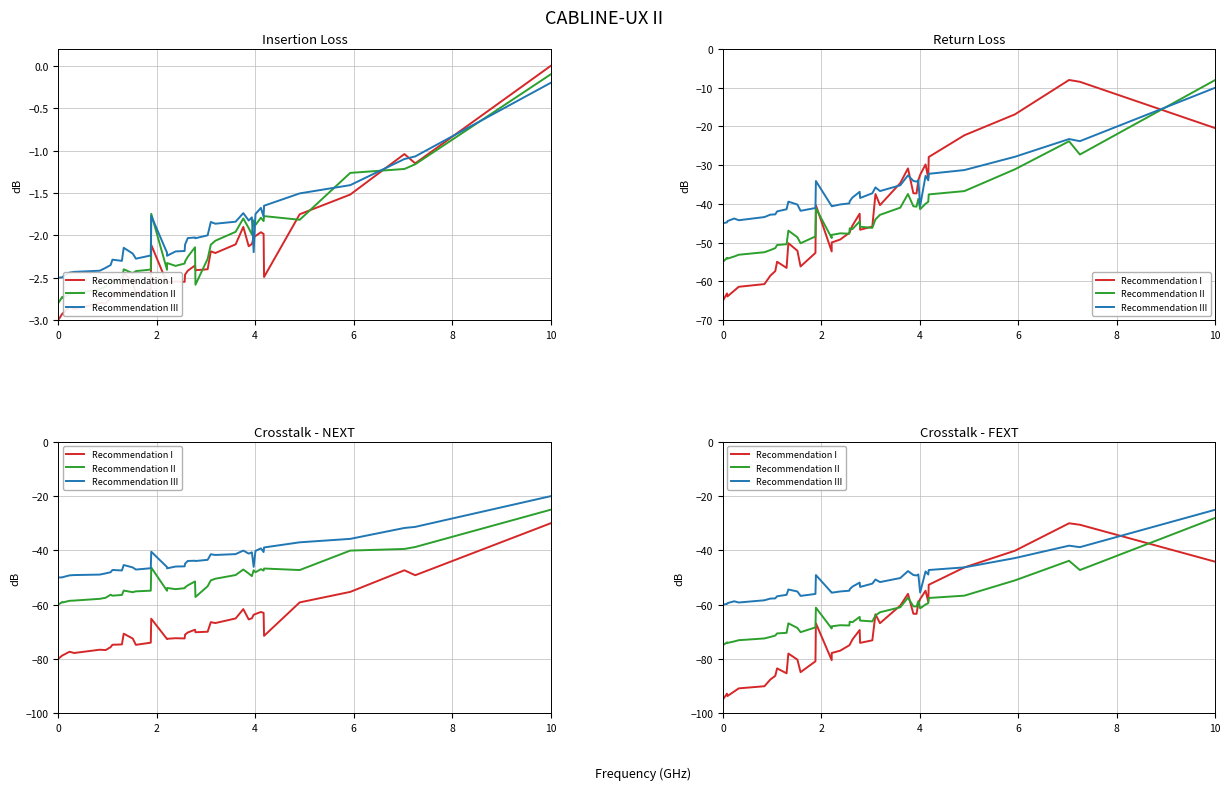

Is the value of Recommendation III at 27 greater than the value of Recommendation II at 14?

Yes